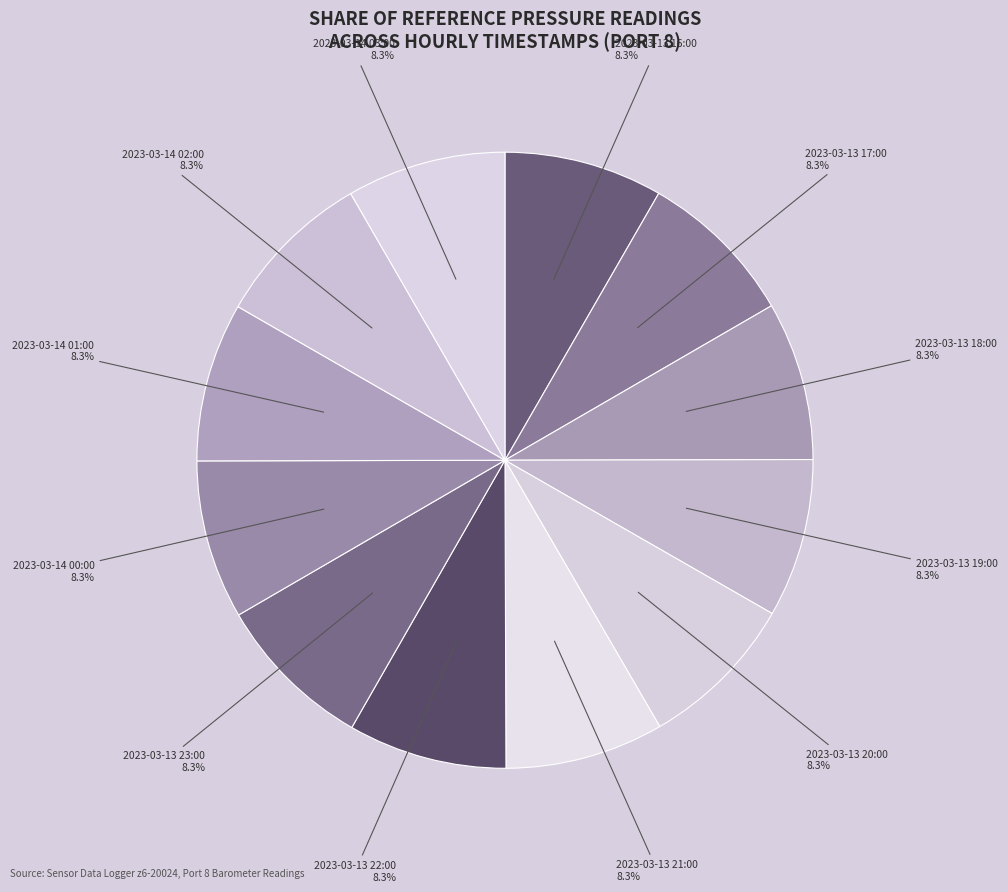

Which category has the biggest portion of the pie?

2023-03-14 03:00